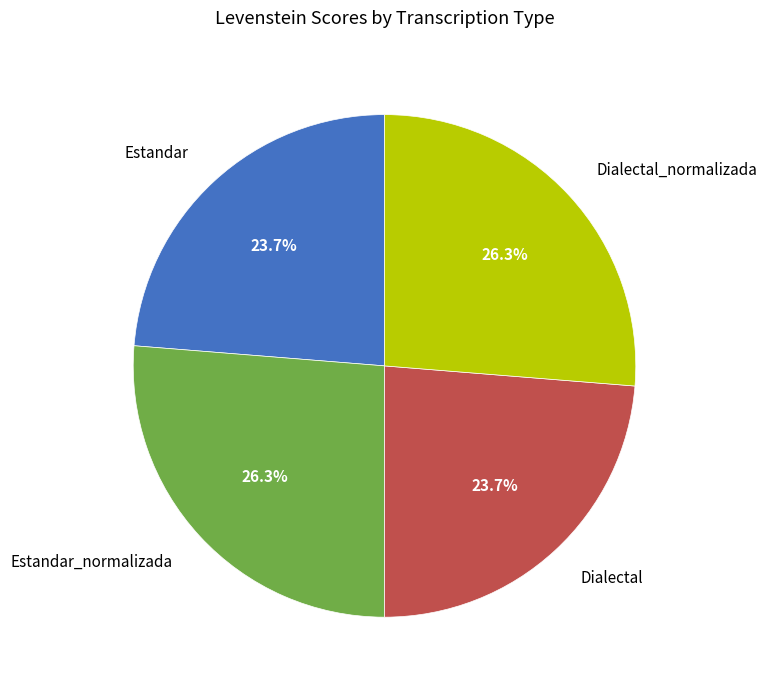

What is the ratio of the value at Dialectal_normalizada to the value at Dialectal?

1.1